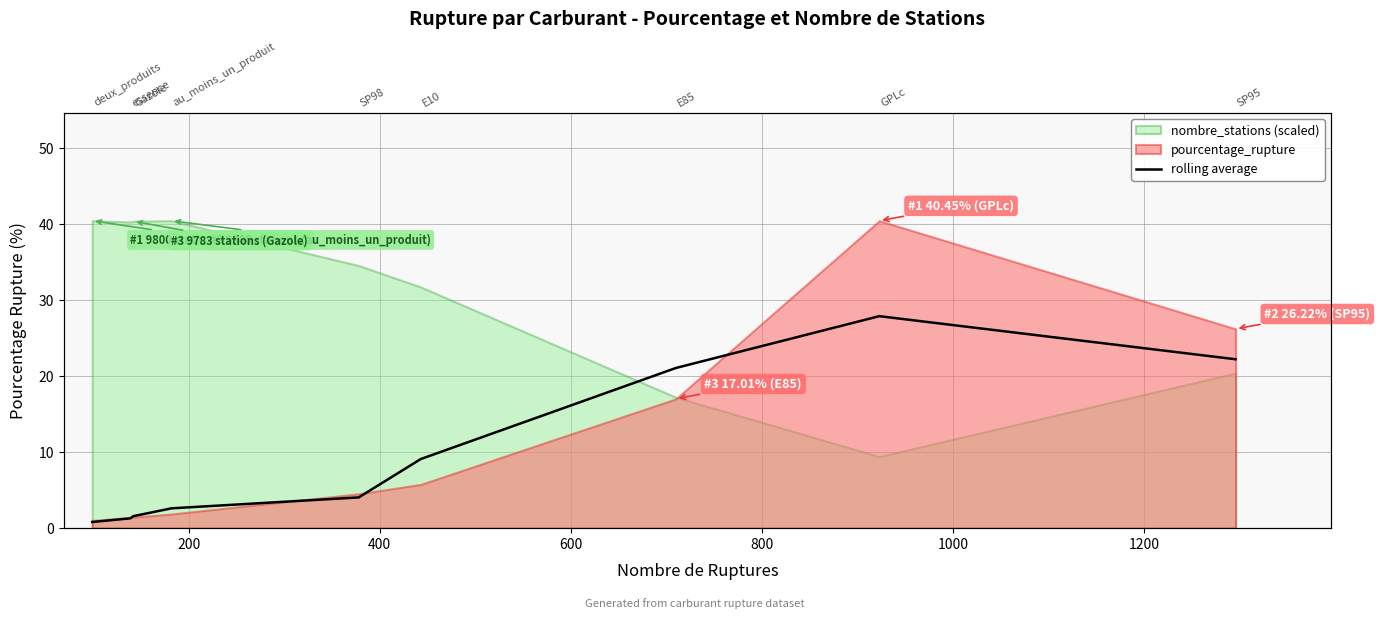

How many lines are shown in the chart?

1